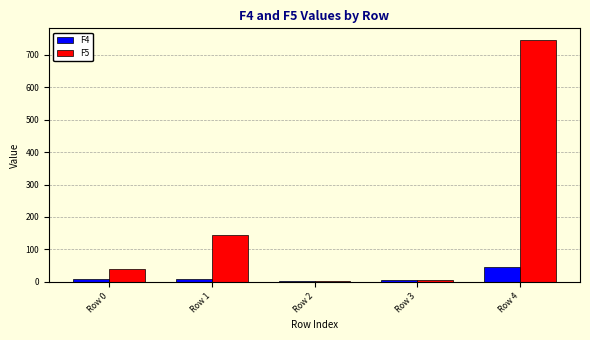

What is the maximum value shown in the chart?

744.9